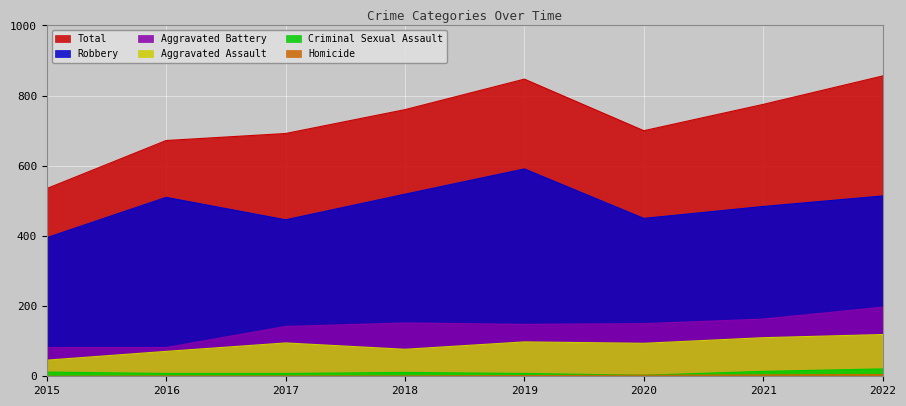

At 2022, list the series in order from smallest to largest.

Homicide, Criminal Sexual Assault, Aggravated Assault, Aggravated Battery, Robbery, Total